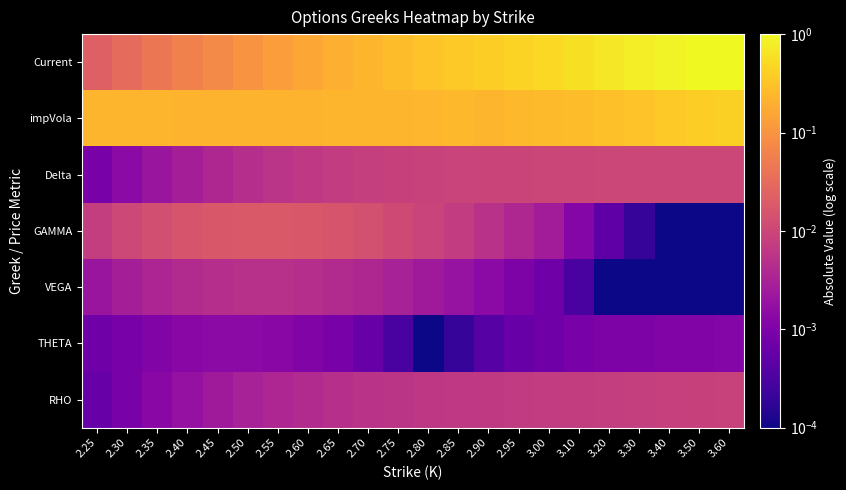

Reading left to right, what are all the values shown in this chart?

Current: 2.25=0.0	2.30=0.0	2.35=0.0	2.40=0.1	2.45=0.1	2.50=0.1	2.55=0.1	2.60=0.2	2.65=0.2	2.70=0.2	2.75=0.3	2.80=0.3	2.85=0.4	2.90=0.4	2.95=0.4	3.00=0.5	3.10=0.6	3.20=0.7	3.30=0.8	3.40=0.9	3.50=1.0	3.60=1.1
impVola: 2.25=0.2	2.30=0.2	2.35=0.2	2.40=0.2	2.45=0.2	2.50=0.2	2.55=0.2	2.60=0.2	2.65=0.2	2.70=0.2	2.75=0.2	2.80=0.2	2.85=0.2	2.90=0.2	2.95=0.2	3.00=0.3	3.10=0.3	3.20=0.3	3.30=0.3	3.40=0.4	3.50=0.4	3.60=0.4
Delta: 2.25=0.0	2.30=0.0	2.35=0.0	2.40=0.0	2.45=0.0	2.50=0.0	2.55=0.0	2.60=0.0	2.65=0.0	2.70=0.0	2.75=0.0	2.80=0.0	2.85=0.0	2.90=0.0	2.95=0.0	3.00=0.0	3.10=0.0	3.20=0.0	3.30=0.0	3.40=0.0	3.50=0.0	3.60=0.0
GAMMA: 2.25=0.0	2.30=0.0	2.35=0.0	2.40=0.0	2.45=0.0	2.50=0.0	2.55=0.0	2.60=0.0	2.65=0.0	2.70=0.0	2.75=0.0	2.80=0.0	2.85=0.0	2.90=0.0	2.95=0.0	3.00=0.0	3.10=0.0	3.20=0.0	3.30=0.0	3.40=0.0	3.50=0.0	3.60=0.0
VEGA: 2.25=0.0	2.30=0.0	2.35=0.0	2.40=0.0	2.45=0.0	2.50=0.0	2.55=0.0	2.60=0.0	2.65=0.0	2.70=0.0	2.75=0.0	2.80=0.0	2.85=0.0	2.90=0.0	2.95=0.0	3.00=0.0	3.10=0.0	3.20=0.0	3.30=0.0	3.40=0.0	3.50=0.0	3.60=0.0
THETA: 2.25=0.0	2.30=0.0	2.35=0.0	2.40=0.0	2.45=0.0	2.50=0.0	2.55=0.0	2.60=0.0	2.65=0.0	2.70=0.0	2.75=0.0	2.80=0.0	2.85=0.0	2.90=0.0	2.95=0.0	3.00=0.0	3.10=0.0	3.20=0.0	3.30=0.0	3.40=0.0	3.50=0.0	3.60=0.0
RHO: 2.25=0.0	2.30=0.0	2.35=0.0	2.40=0.0	2.45=0.0	2.50=0.0	2.55=0.0	2.60=0.0	2.65=0.0	2.70=0.0	2.75=0.0	2.80=0.0	2.85=0.0	2.90=0.0	2.95=0.0	3.00=0.0	3.10=0.0	3.20=0.0	3.30=0.0	3.40=0.0	3.50=0.0	3.60=0.0